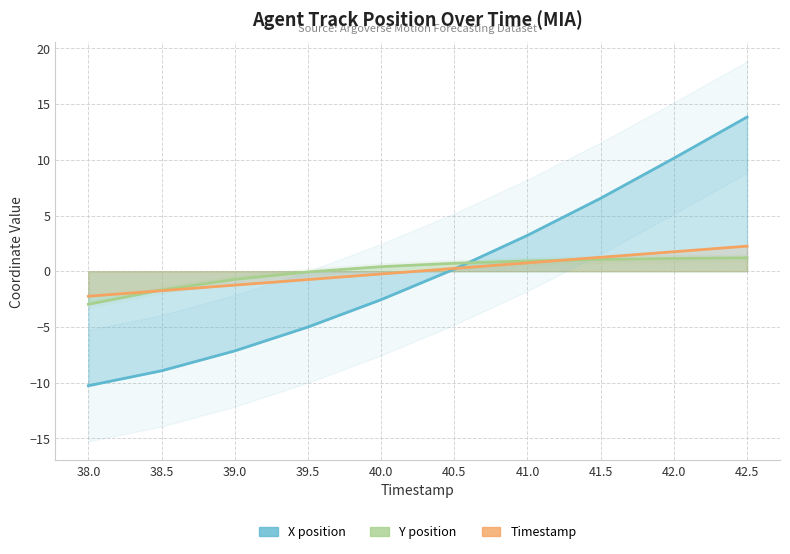

The Y position series shows 1.3 at 41.0. True or false?

False